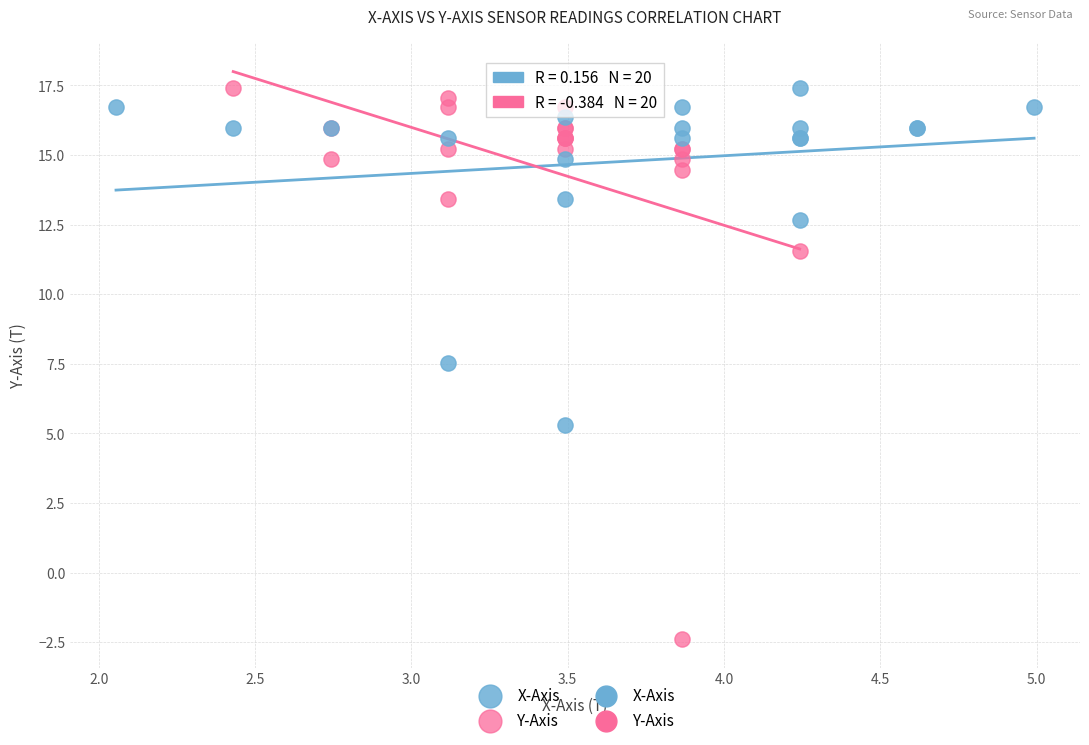

Which series has the largest Y range (max minus min)?

Y-Axis